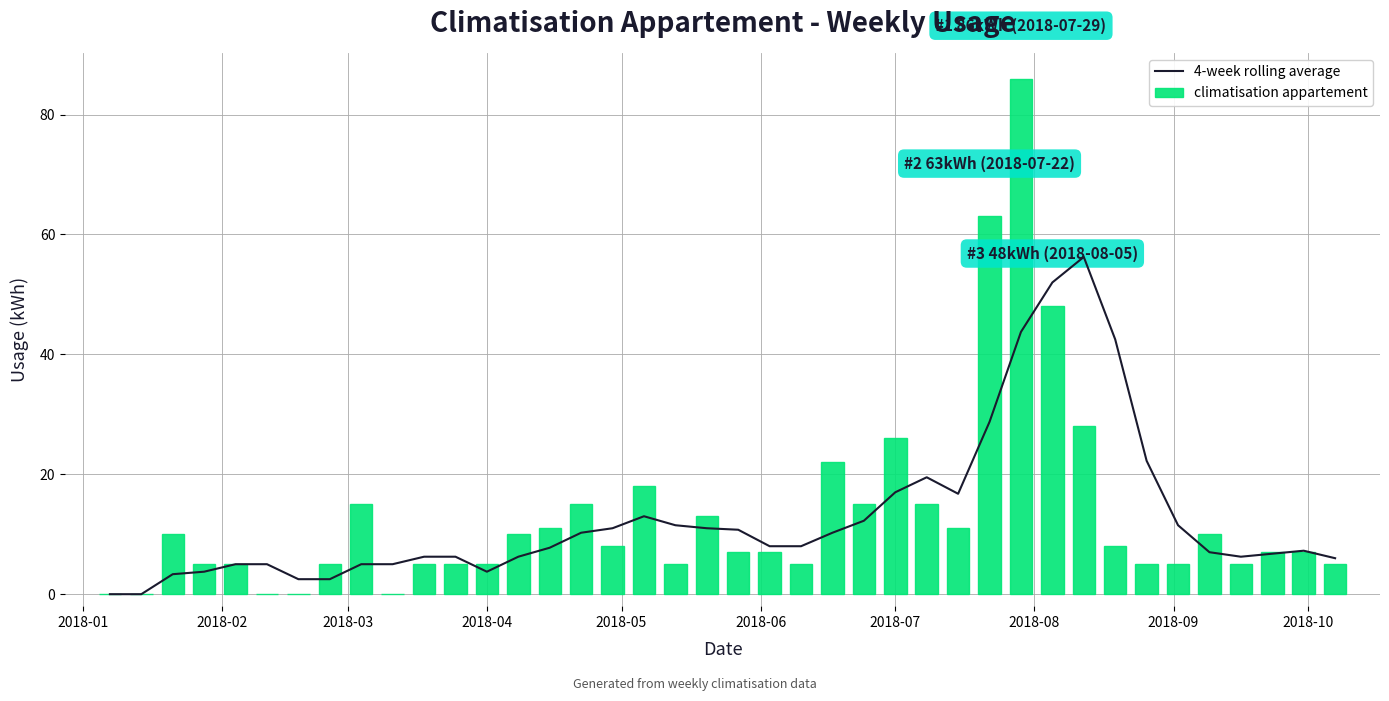

What is the highest value of the climatisation appartement series?

86